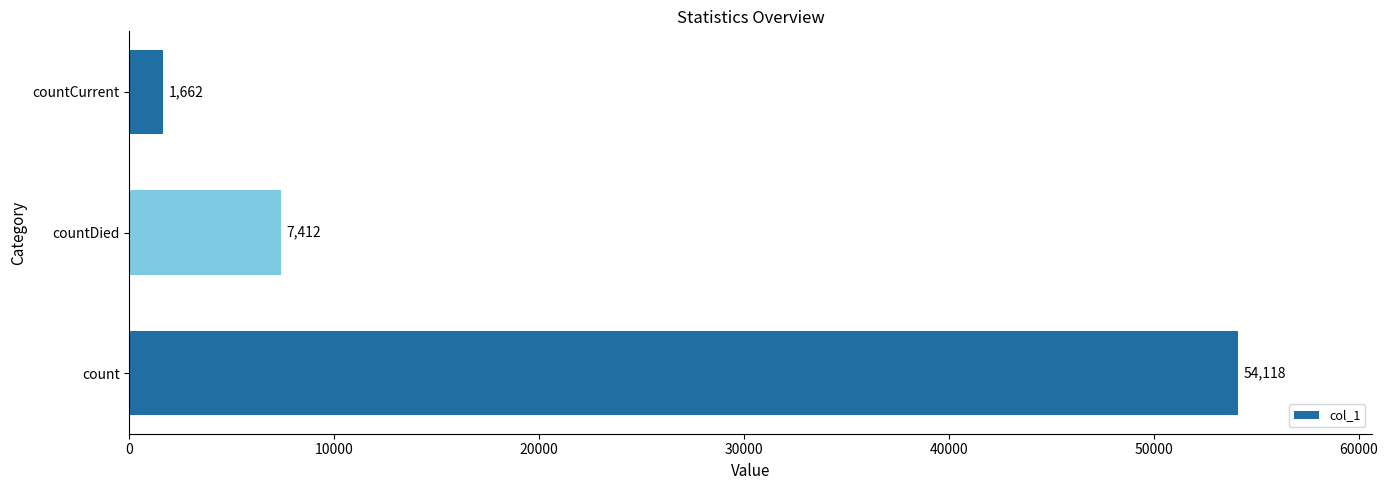

What is the sum of all values?

63192